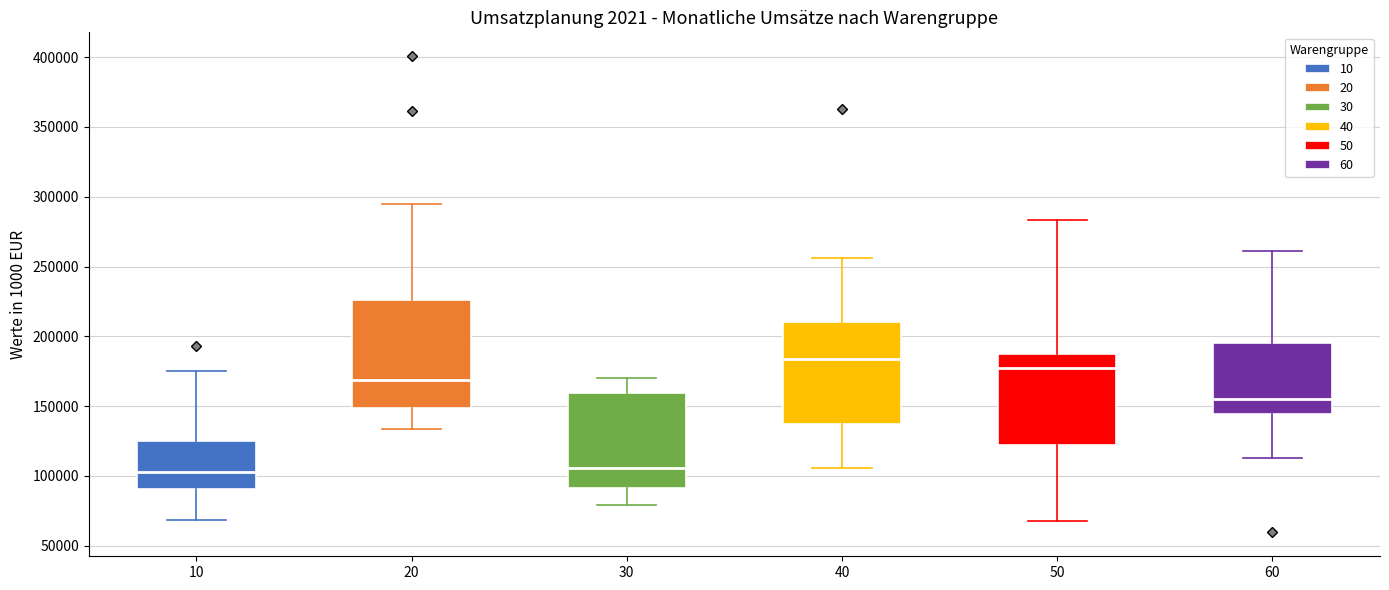

Which box has the highest median line?

40